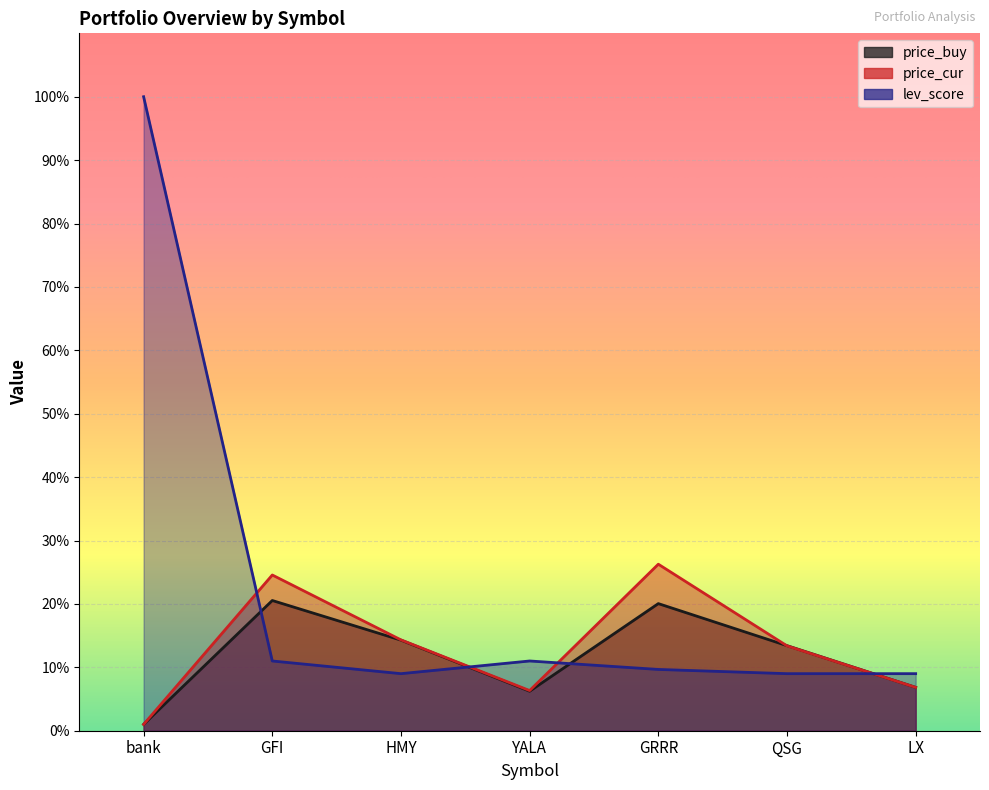

Rank the series by their maximum value, from highest to lowest.

lev_score, price_cur, price_buy